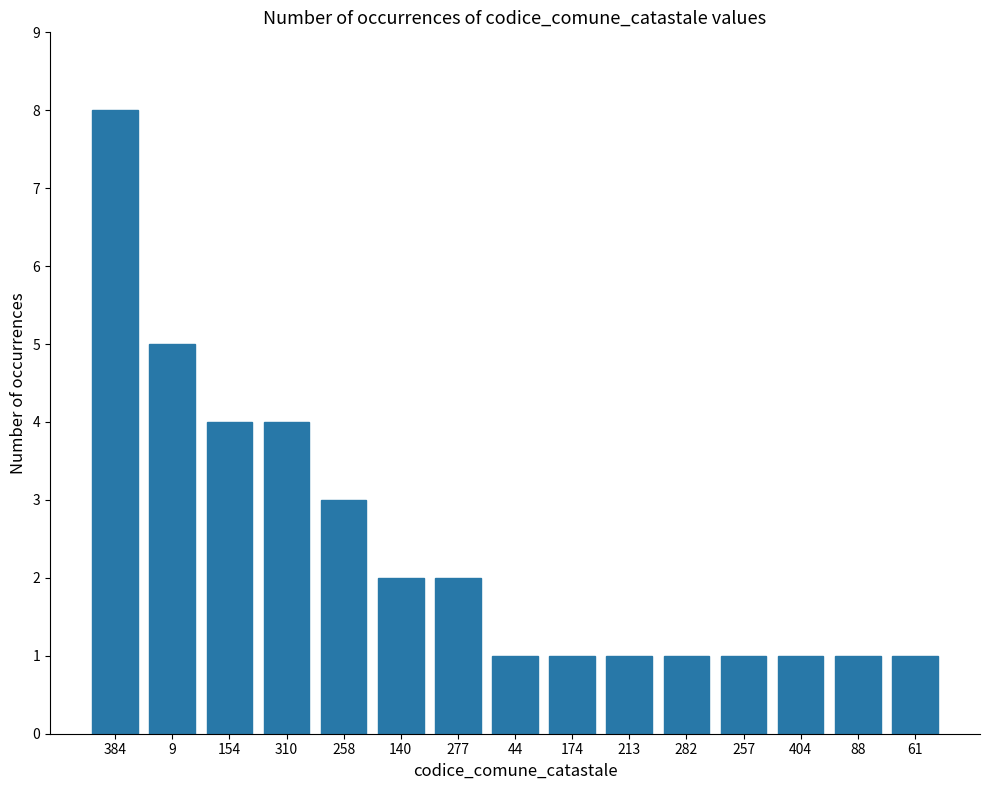

Reading left to right, extract all data points from this chart.

8	5	4	4	3	2	2	1	1	1	1	1	1	1	1